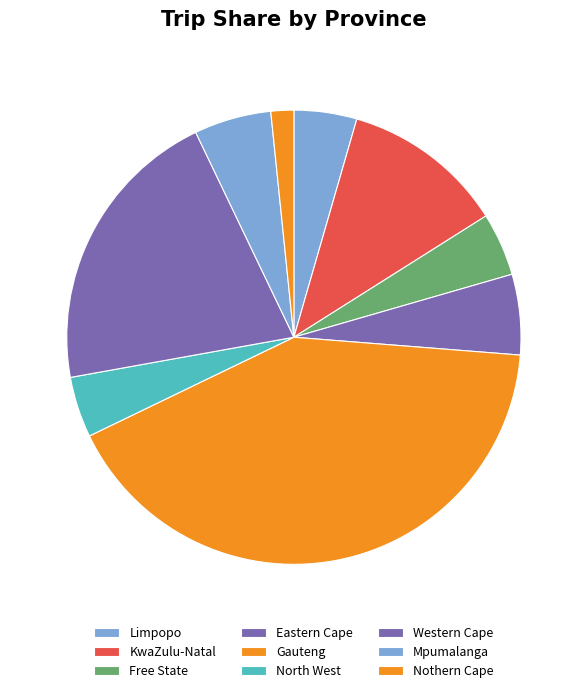

How many segments does this pie chart have?

9